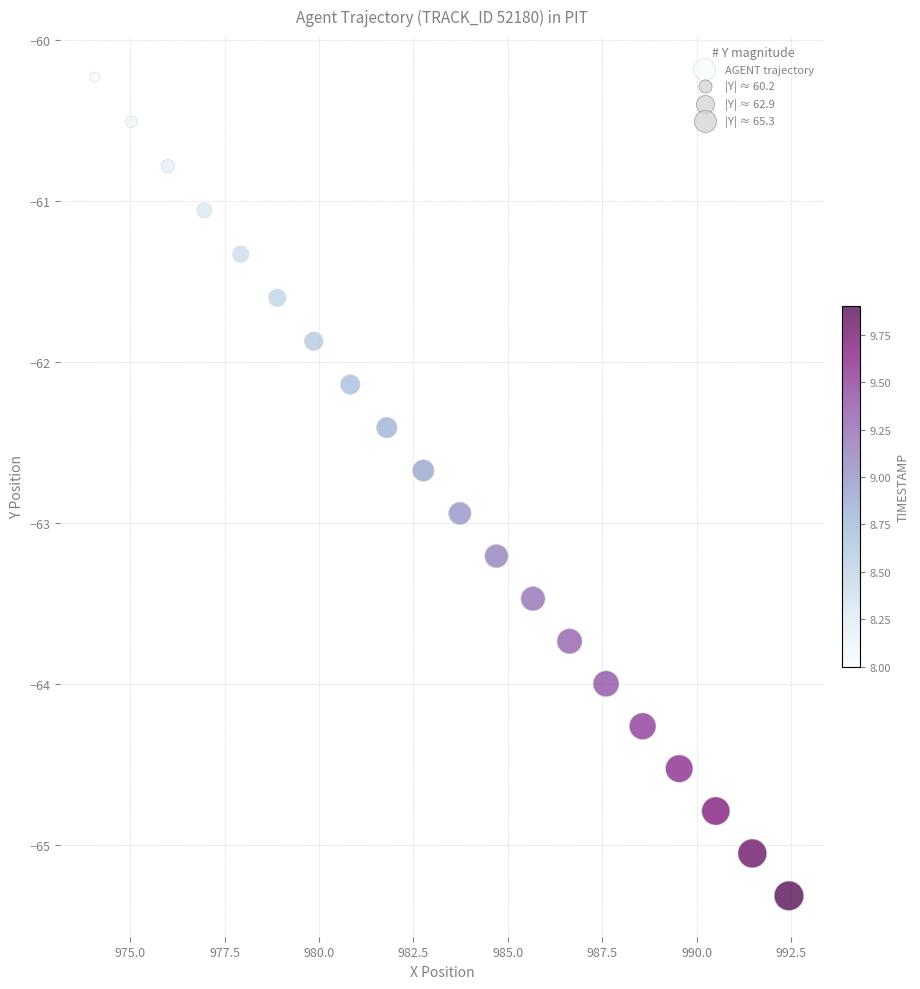

What is the range of Y values (max minus min)?

5.1